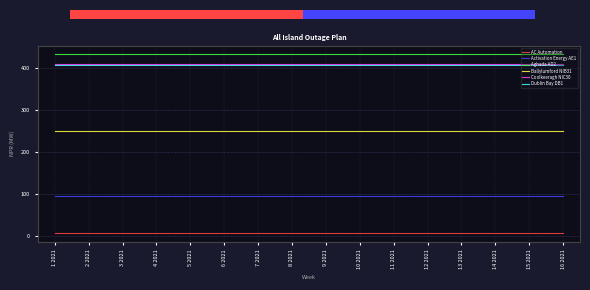

Count the number of categories in the chart.

16